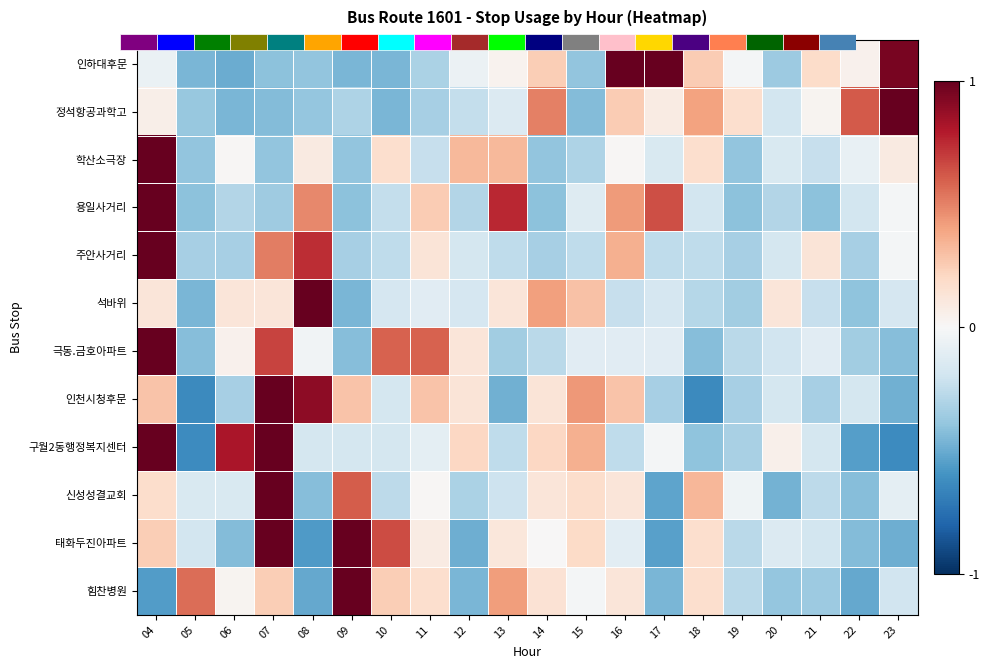

Is it true that 정석항공과학고 equals -0.5 at 10?

True